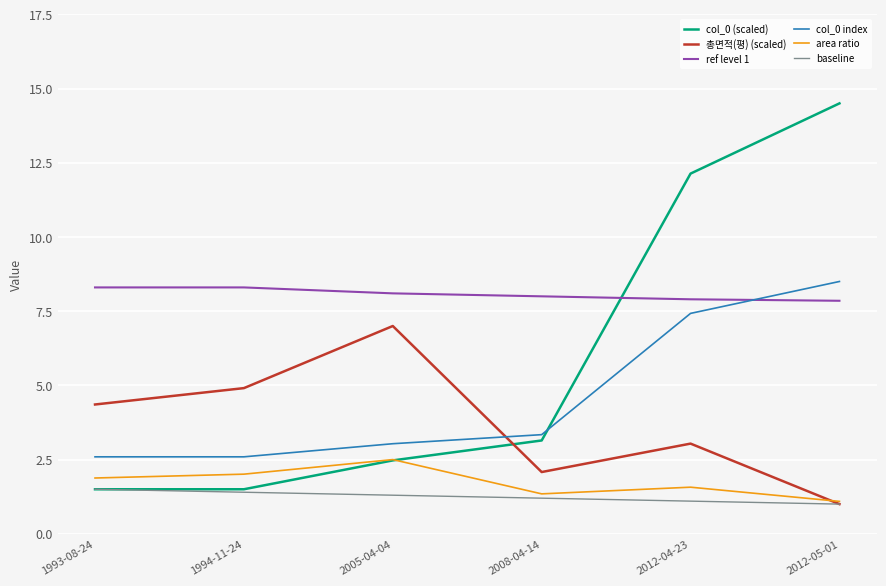

How many intersections are there between 총면적(평) (scaled) and col_0 index?

1